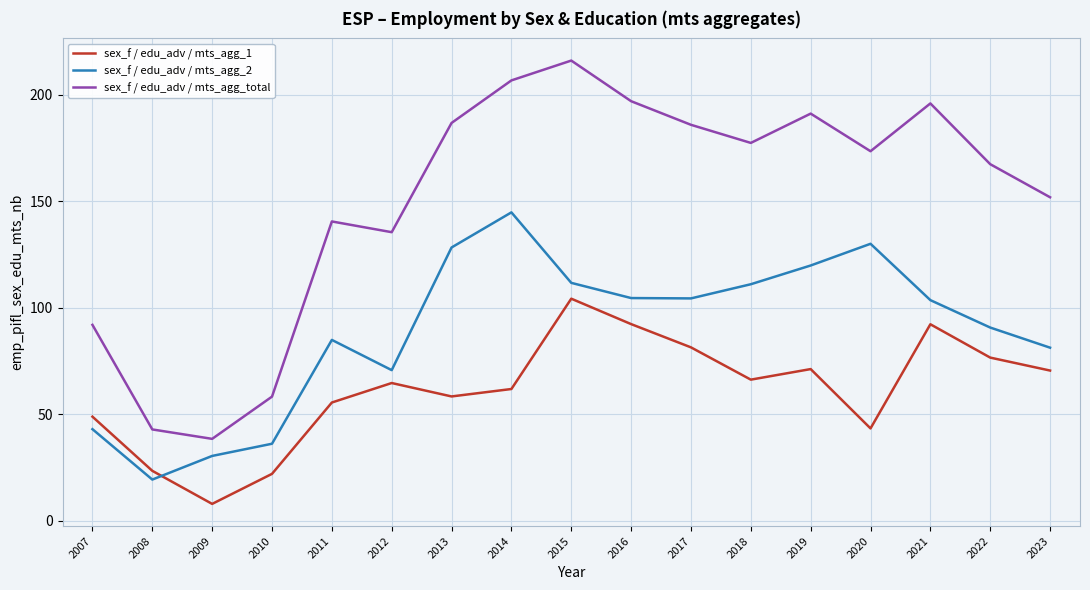

Where do sex_f / edu_adv / mts_agg_1 and sex_f / edu_adv / mts_agg_2 first cross each other?

2008 and 2009